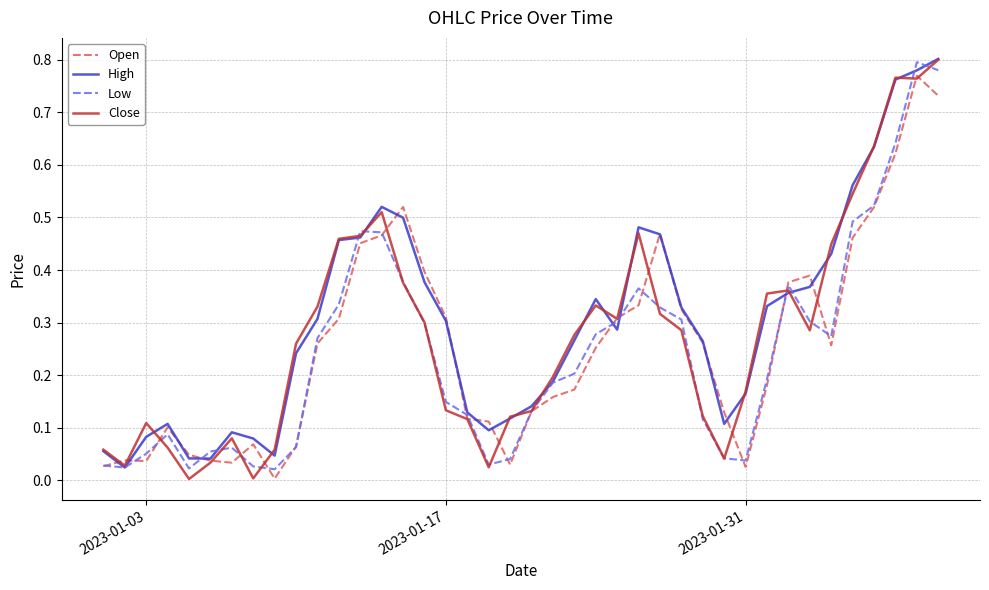

In Low, how many points are higher than both neighbors (excluding endpoints)?

6